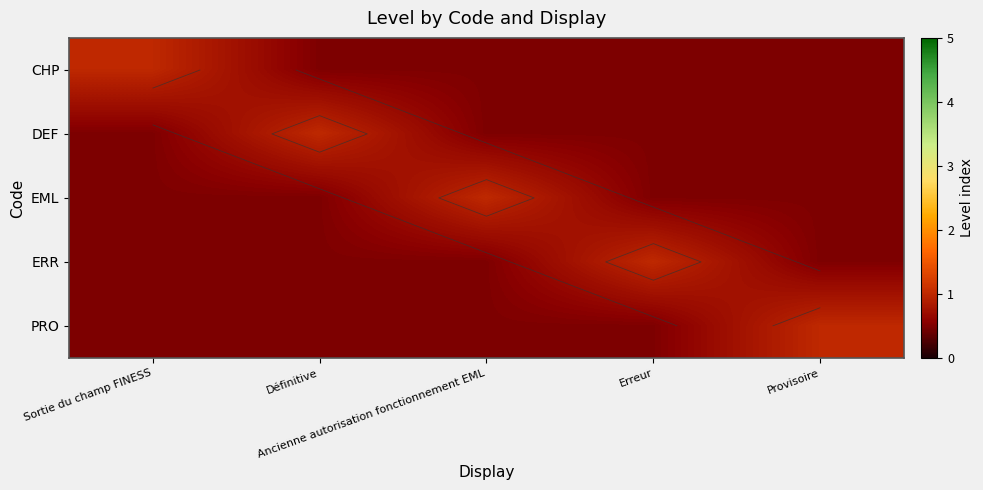

What is the highest value of the DEF series?

1.0